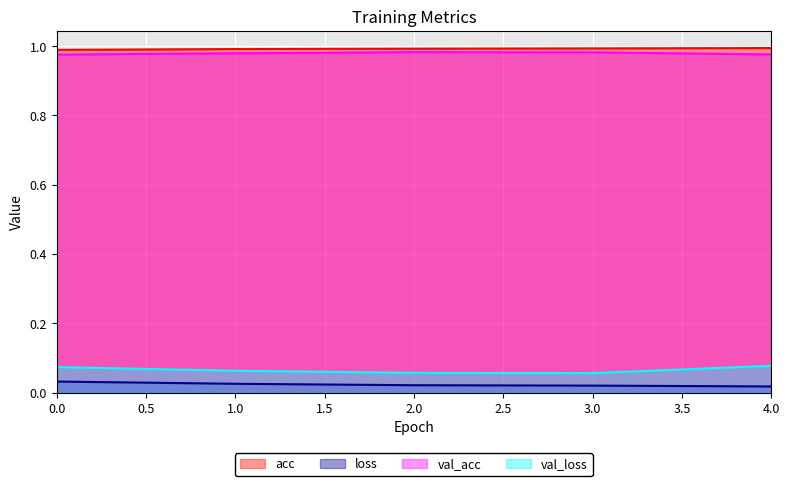

Reading right to left, what are all the values shown in this chart?

acc: 1.0	1.0	1.0	1.0	1.0
loss: 0.0	0.0	0.0	0.0	0.0
val_acc: 1.0	1.0	1.0	1.0	1.0
val_loss: 0.1	0.1	0.1	0.1	0.1